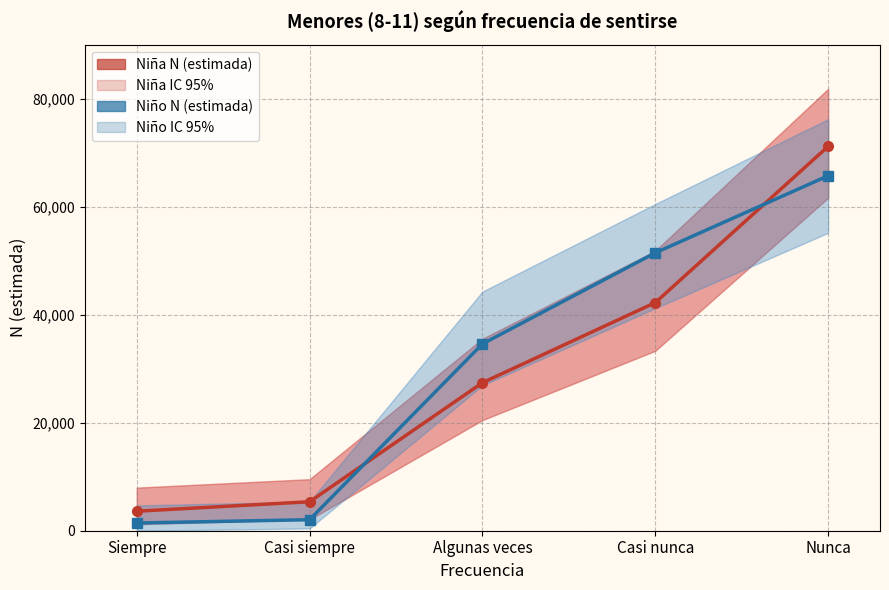

True or false: Niño N (estimada) and Niña N (estimada) cross at least once.

True